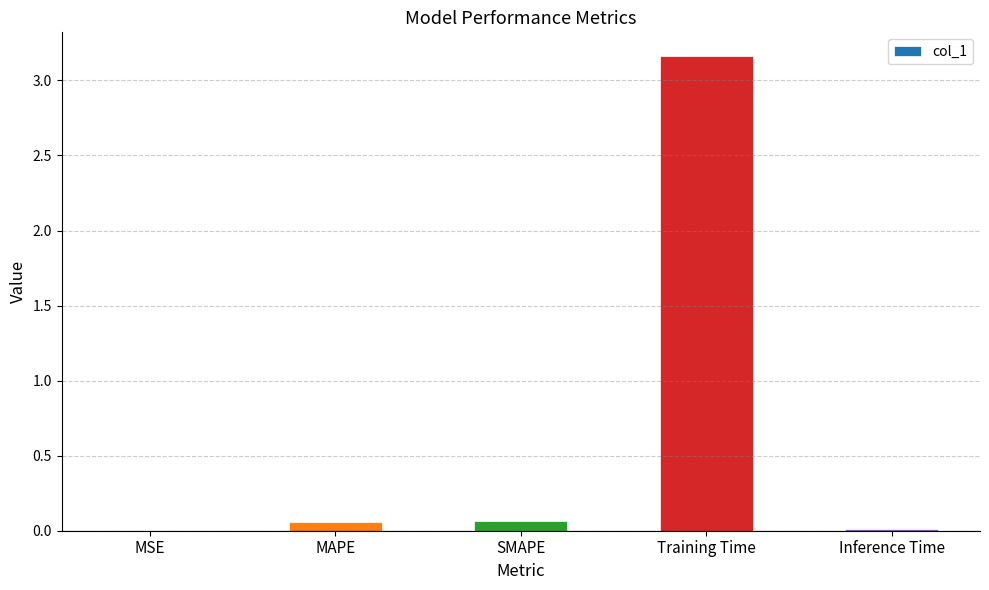

Which label corresponds to the largest value in the chart?

Training Time